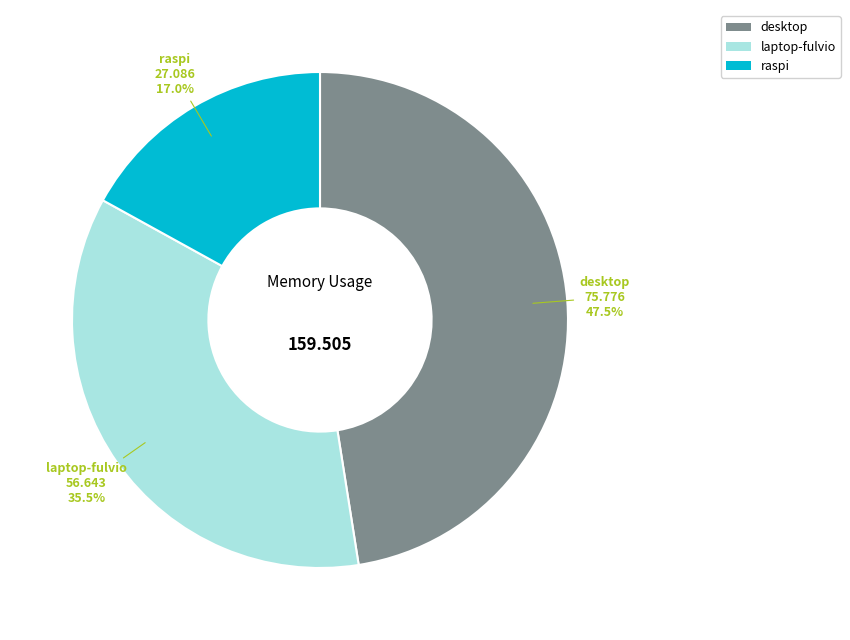

True or false: desktop accounts for 62% of the total.

False